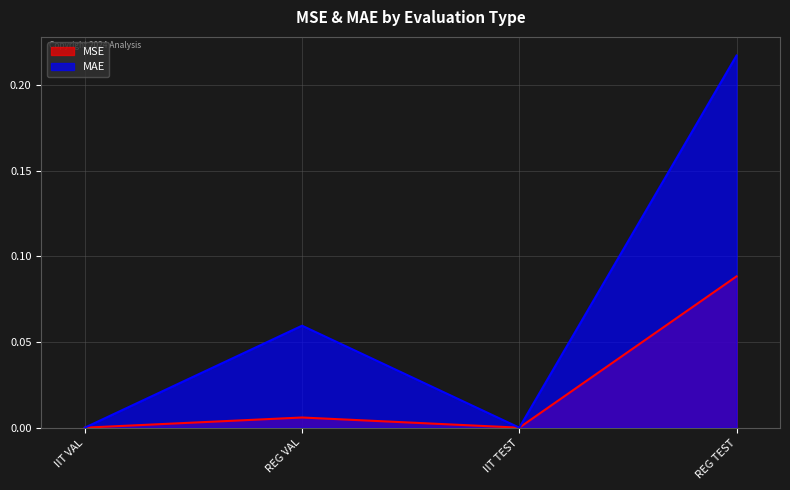

What is the average value of the MAE series?

0.1